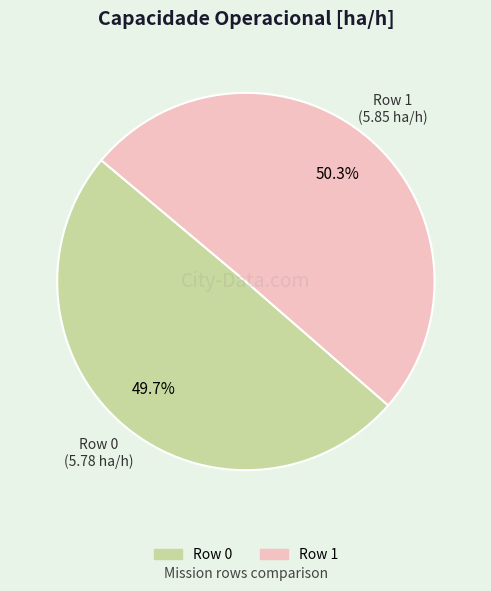

Combined, do Row 0 and Row 1 account for over 50%?

Yes